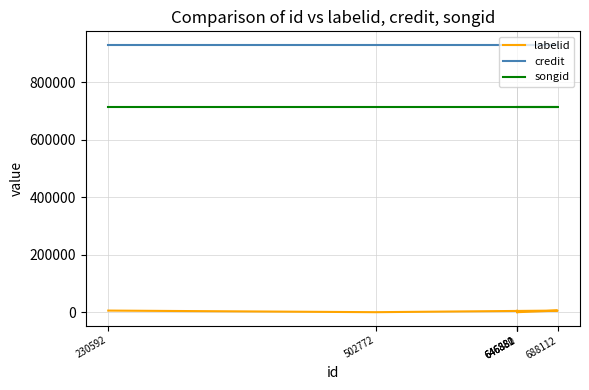

At which category does the chart reach its minimum across all series?

502772